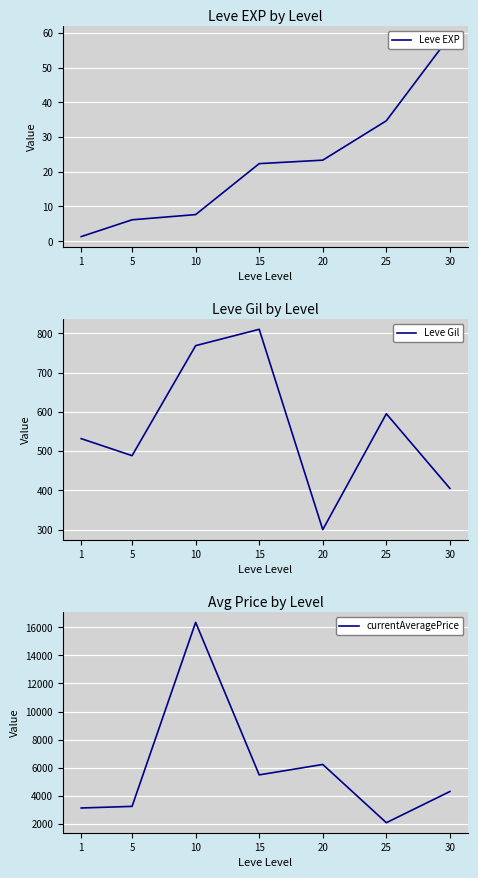

Is it true that Leve EXP equals 35.1 at 15?

False